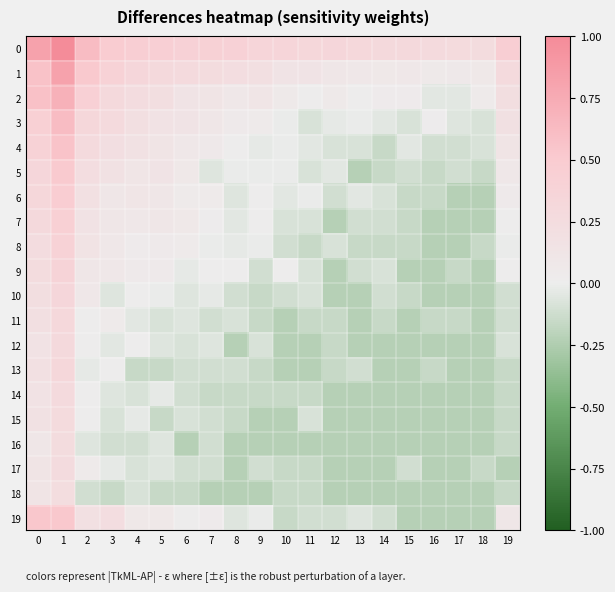

At 19, list the series in order from smallest to largest.

17, 13, 14, 15, 16, 18, 10, 11, 12, 8, 7, 9, 6, 5, 19, 4, 3, 2, 1, 0